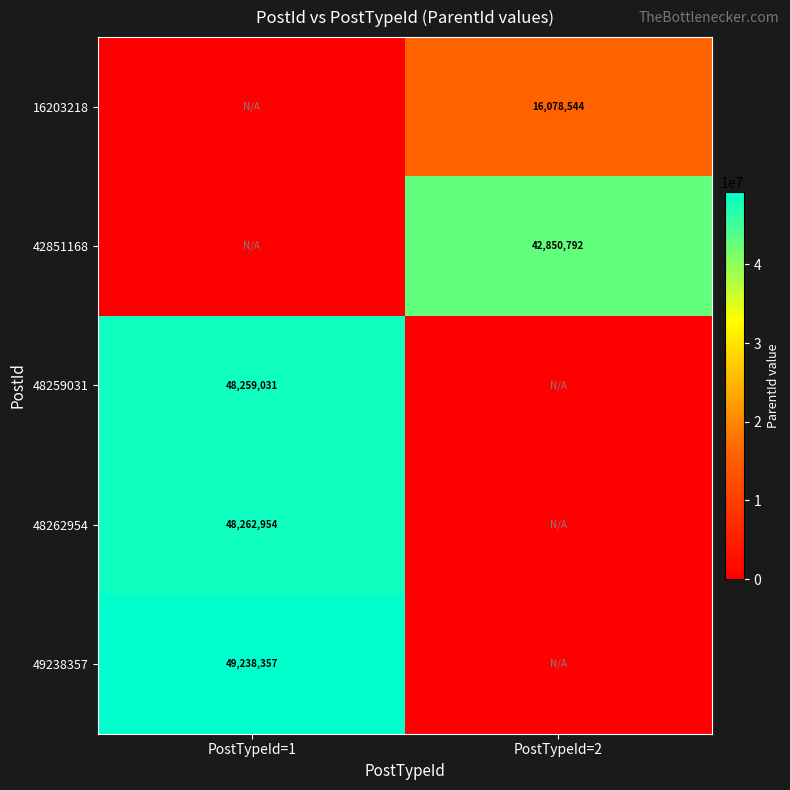

The value of 48262954 at PostTypeId=1 is 63982231. True or false?

False